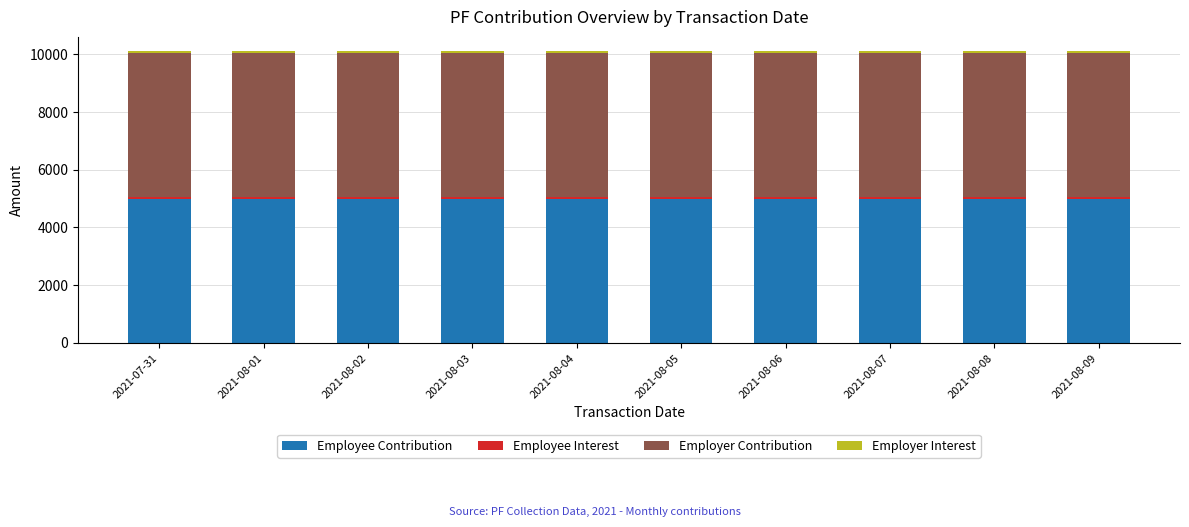

The value of Employee Contribution at 2021-08-01 is 5000. True or false?

True